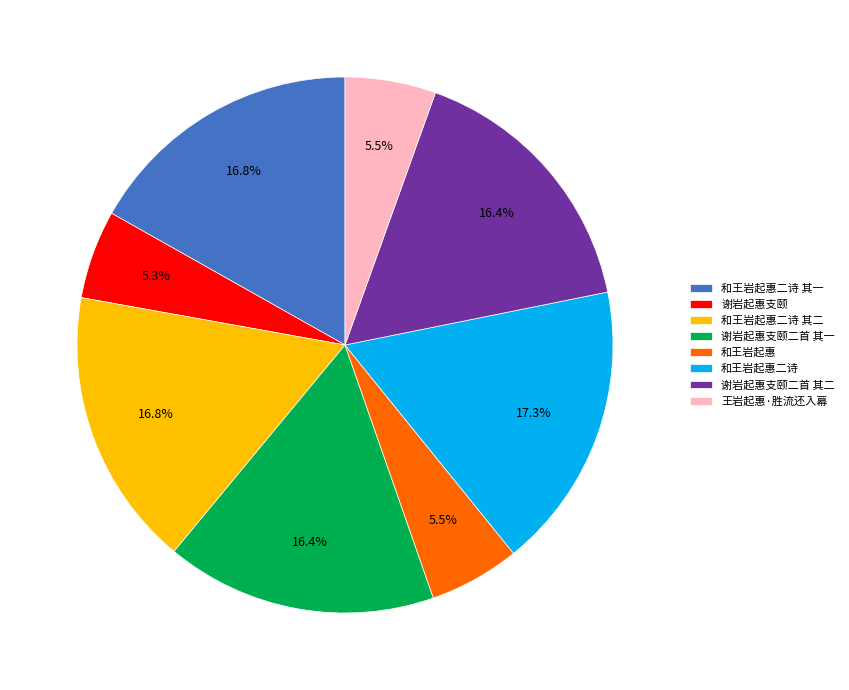

The 谢岩起惠支颐二首 其二 slice represents 10% of the pie. True or false?

False